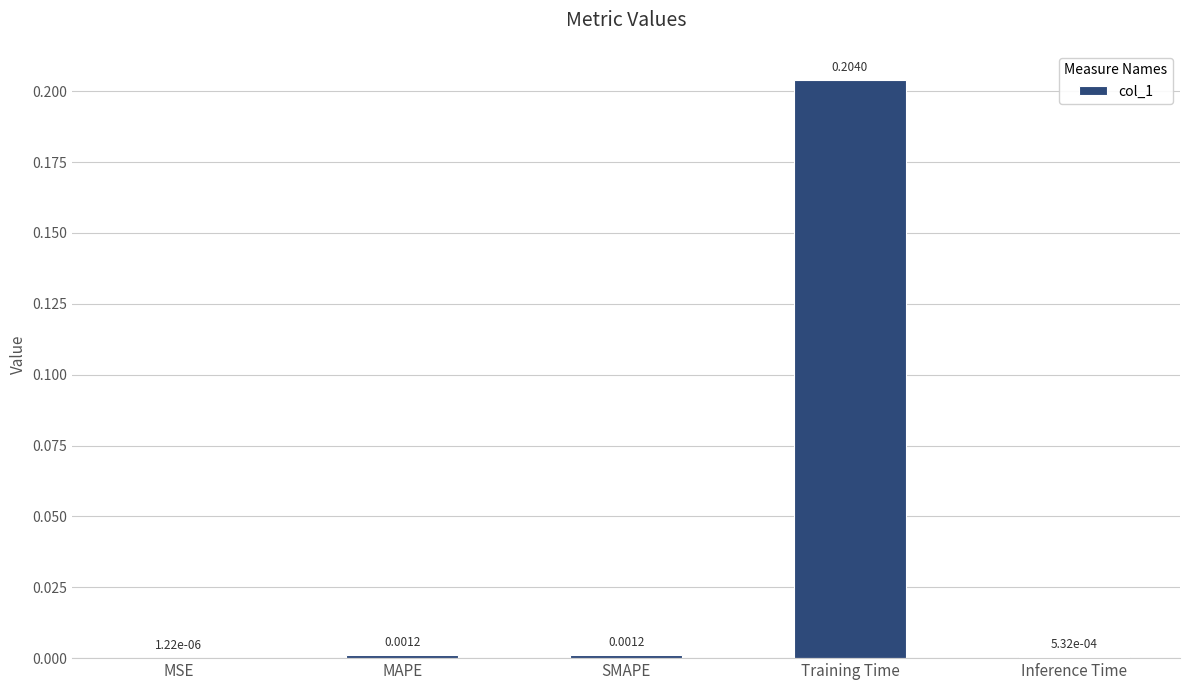

Where is the data nearest to the value 0?

MSE